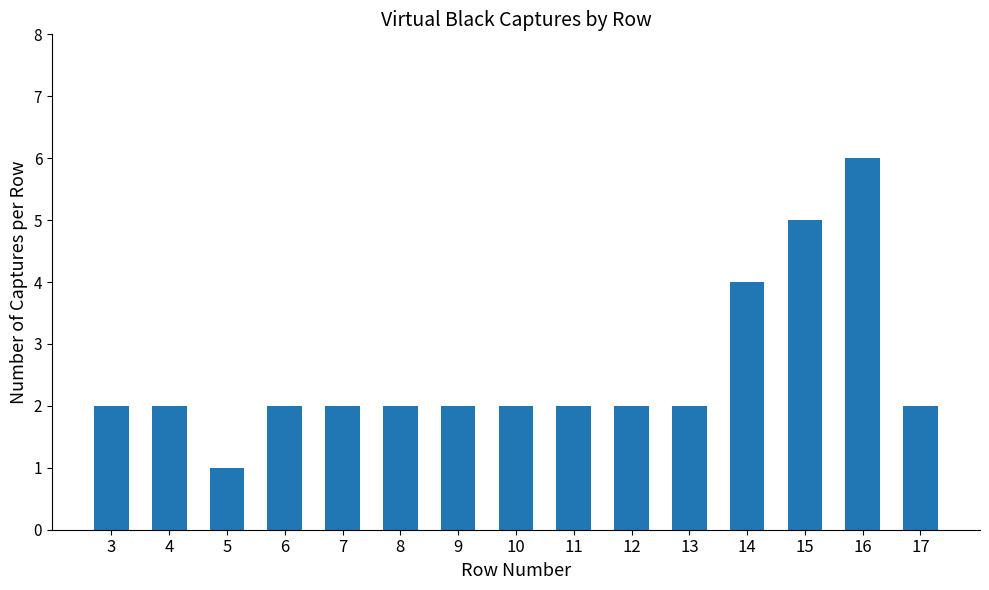

Does the chart contain stacked bars?

No